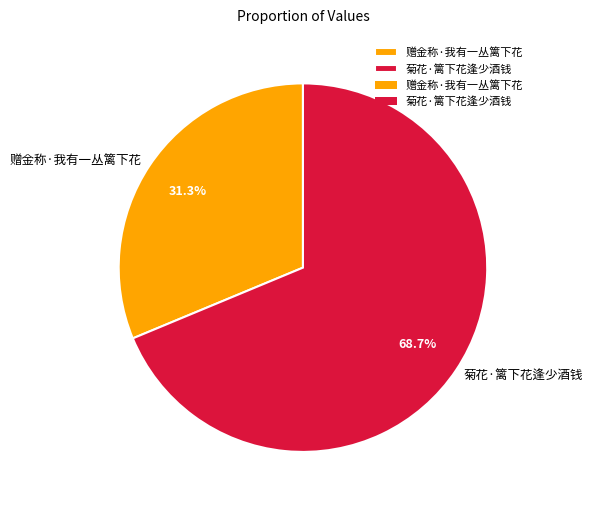

Which slice is the largest?

菊花·篱下花逢少酒钱